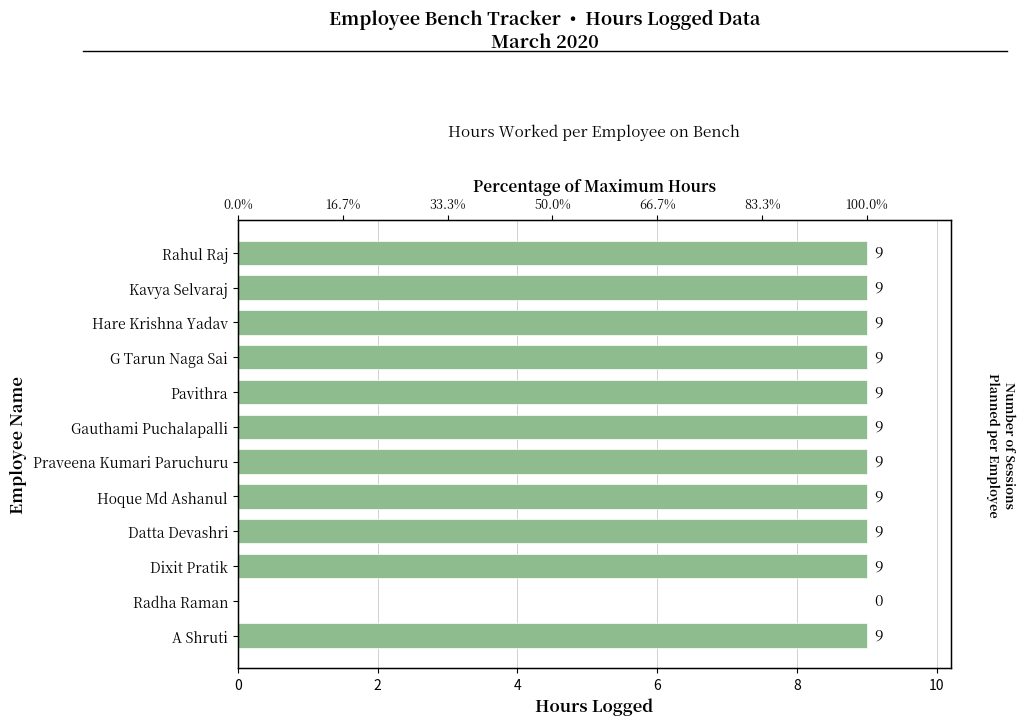

What is the sum of the values at Gauthami Puchalapalli and Rahul Raj?

18